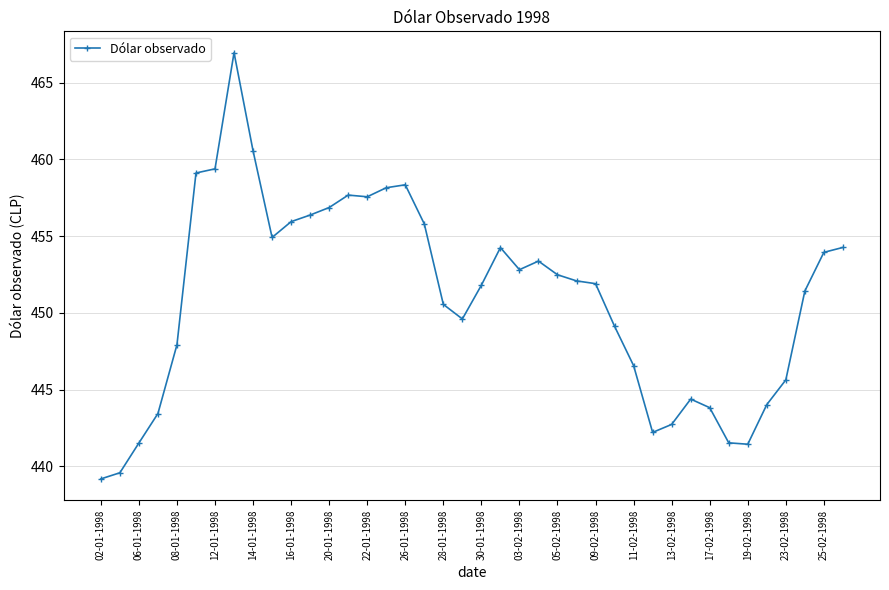

What is the sum of all values?

18039.1